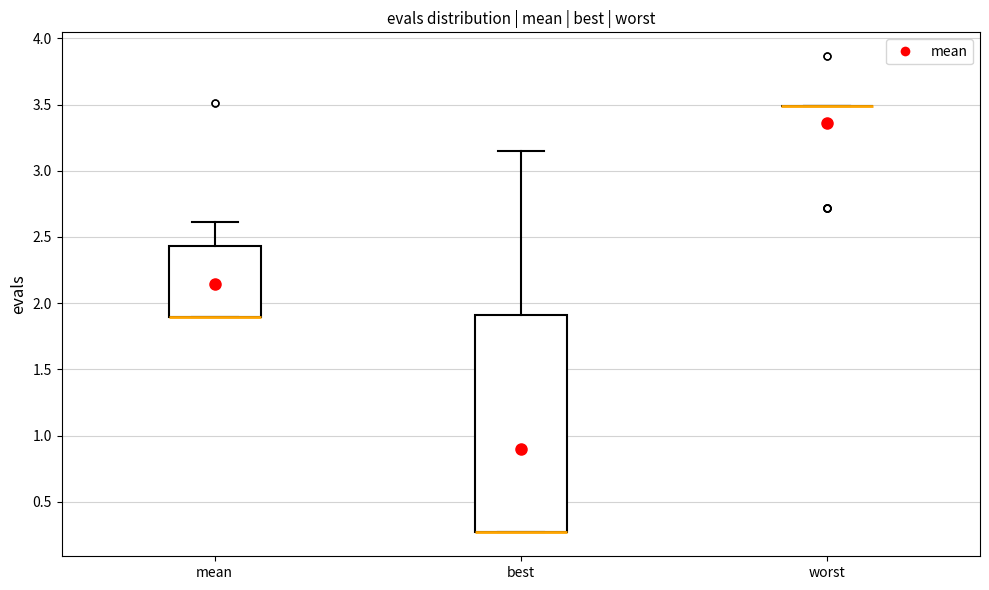

Comparing the boxes themselves (not the whiskers), which one is the tallest?

best